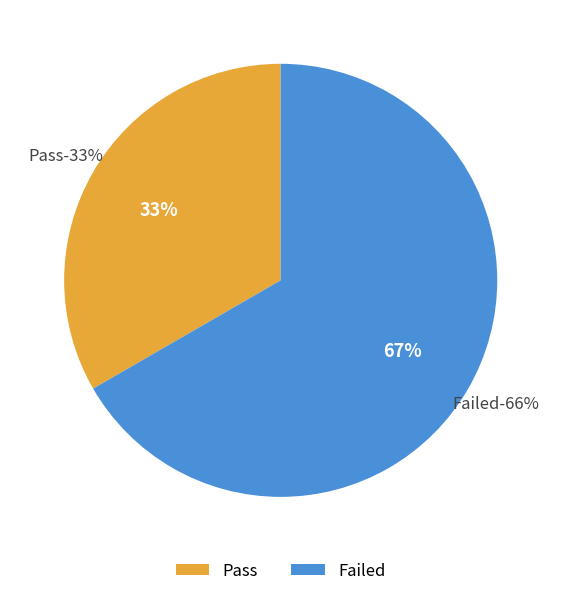

How many segments does this pie chart have?

2